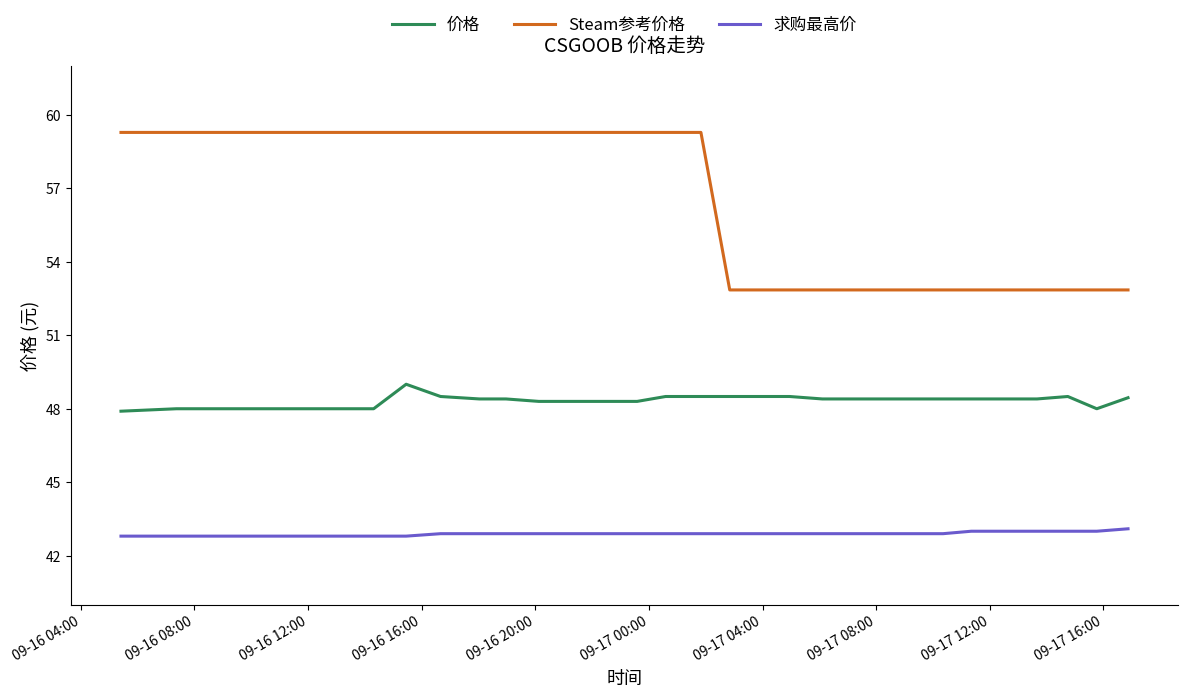

What is the minimum value shown in the chart?

42.8